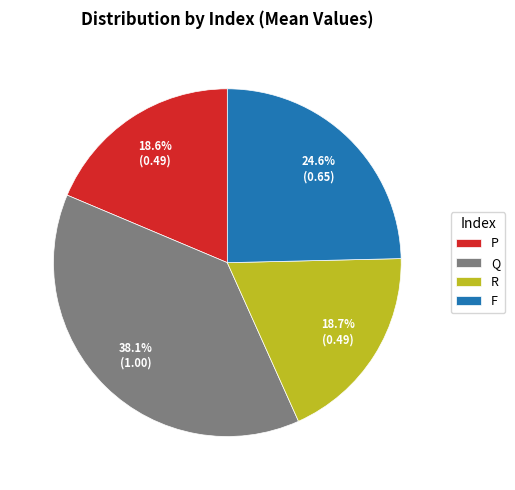

To the nearest percent, what is the average slice percentage?

25%